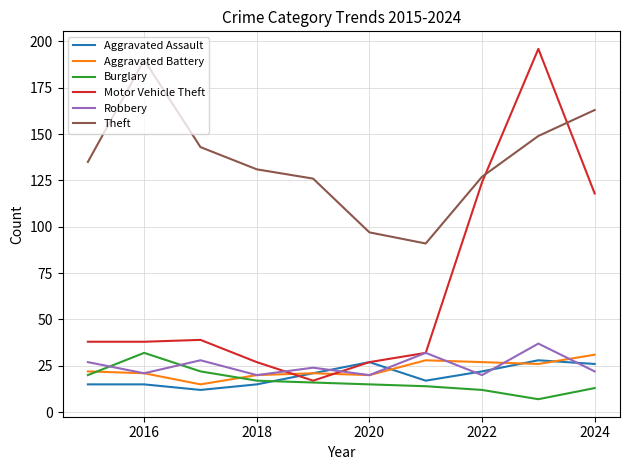

What is the smallest value displayed?

7